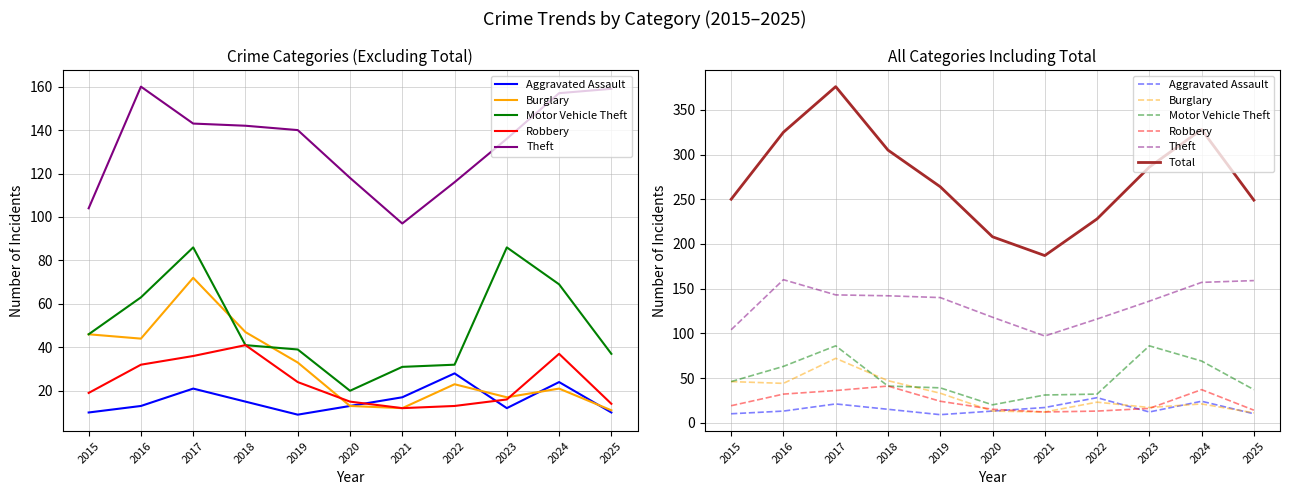

What is the total value across all series at 2021?

356